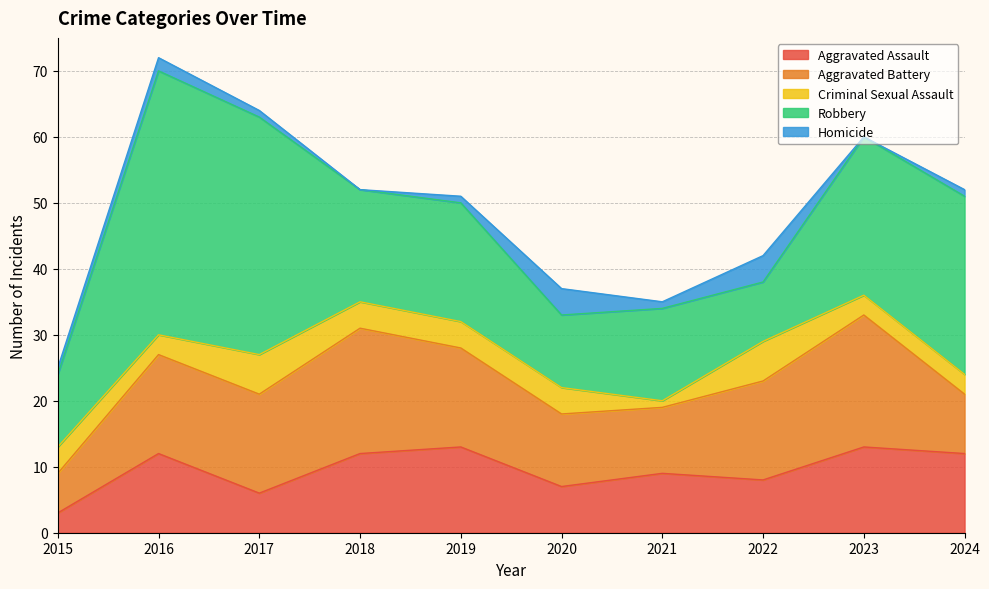

At which category is the sum across all series the highest?

2016